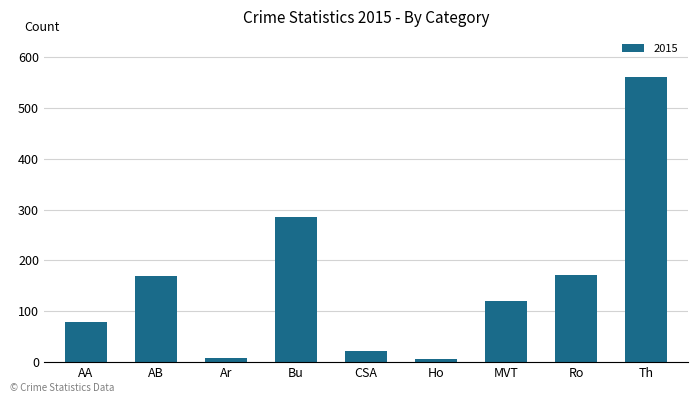

Between Bu and AA, which is larger?

Bu